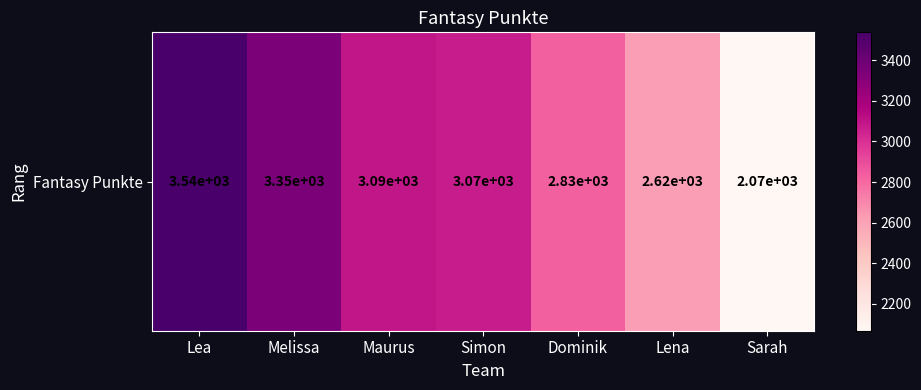

How many data points are less than 3069?

3